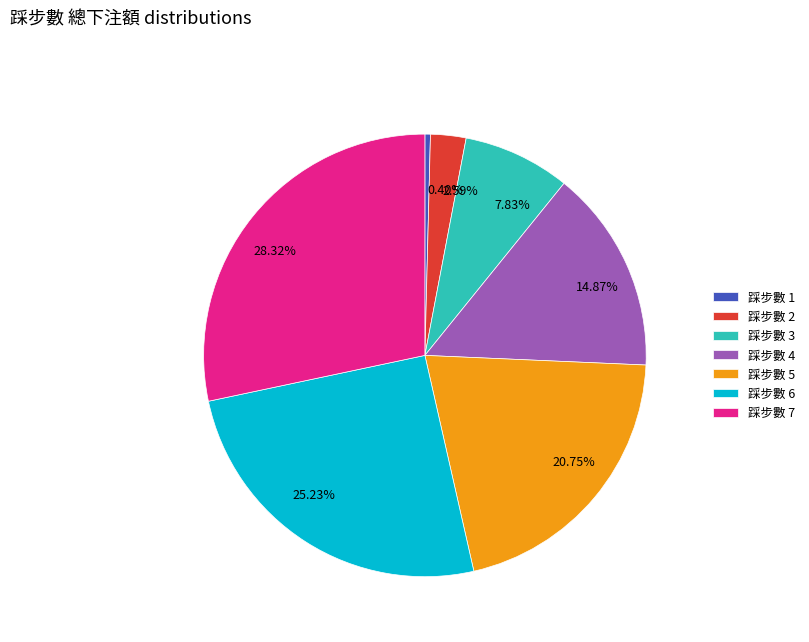

Is there a majority slice in this chart?

No